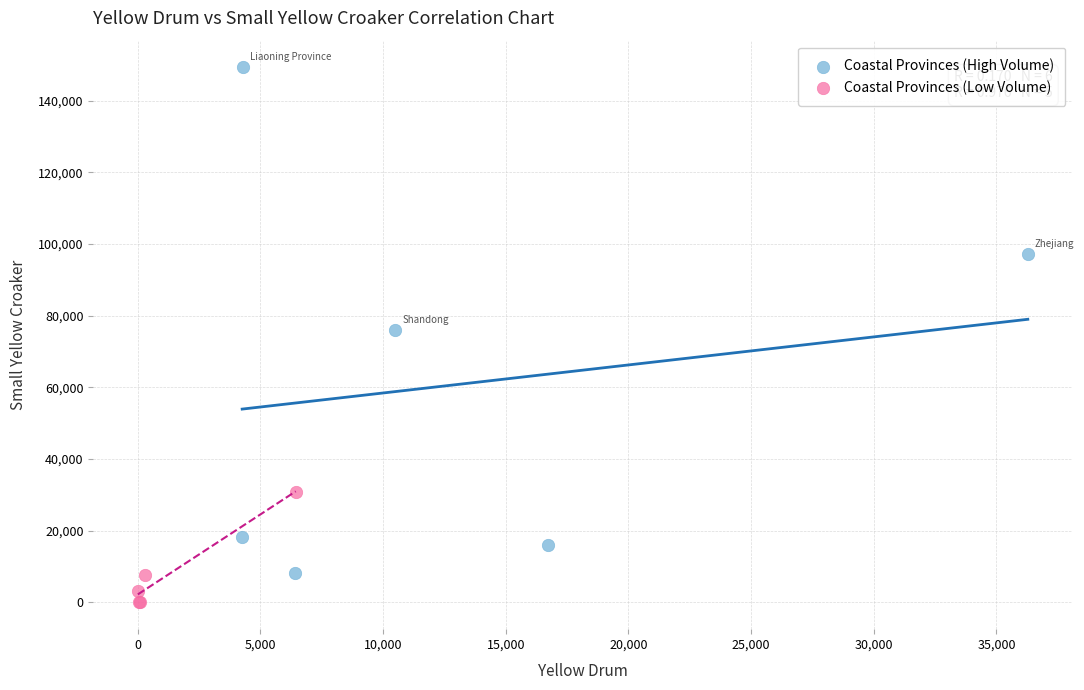

Which series has the largest Y range (max minus min)?

Coastal Provinces (High Volume)